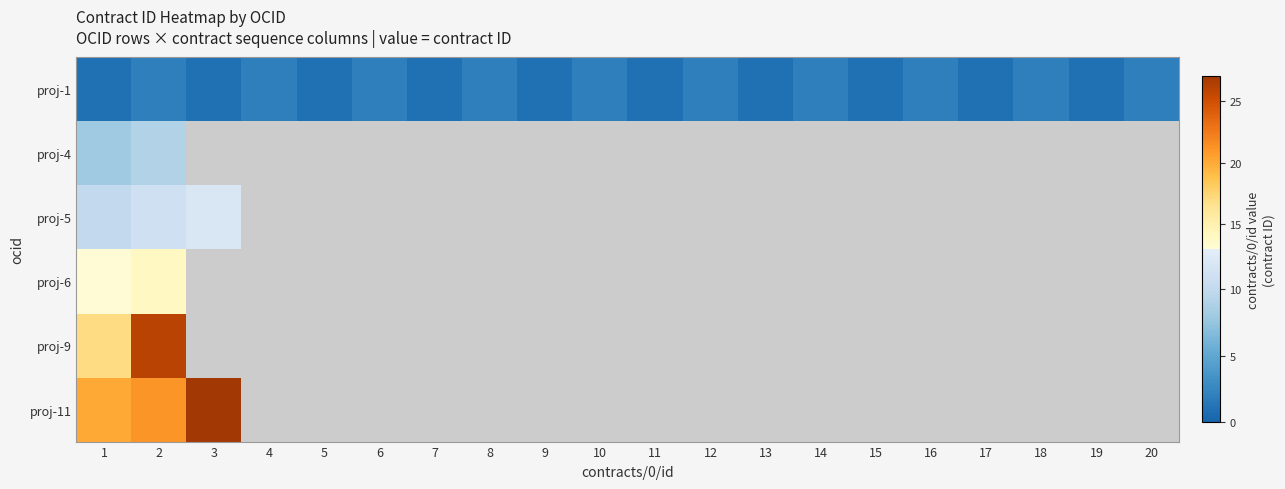

Reading right to left, list all the values displayed in this chart.

proj-1: 20=2	19=1	18=2	17=1	16=2	15=1	14=2	13=1	12=2	11=1	10=2	9=1	8=2	7=1	6=2	5=1	4=2	3=1	2=2	1=1
proj-4: 20=0	19=0	18=0	17=0	16=0	15=0	14=0	13=0	12=0	11=0	10=0	9=0	8=0	7=0	6=0	5=0	4=0	3=0	2=9	1=8
proj-5: 20=0	19=0	18=0	17=0	16=0	15=0	14=0	13=0	12=0	11=0	10=0	9=0	8=0	7=0	6=0	5=0	4=0	3=12	2=11	1=10
proj-6: 20=0	19=0	18=0	17=0	16=0	15=0	14=0	13=0	12=0	11=0	10=0	9=0	8=0	7=0	6=0	5=0	4=0	3=0	2=14	1=13
proj-9: 20=0	19=0	18=0	17=0	16=0	15=0	14=0	13=0	12=0	11=0	10=0	9=0	8=0	7=0	6=0	5=0	4=0	3=0	2=26	1=17
proj-11: 20=0	19=0	18=0	17=0	16=0	15=0	14=0	13=0	12=0	11=0	10=0	9=0	8=0	7=0	6=0	5=0	4=0	3=27	2=21	1=20